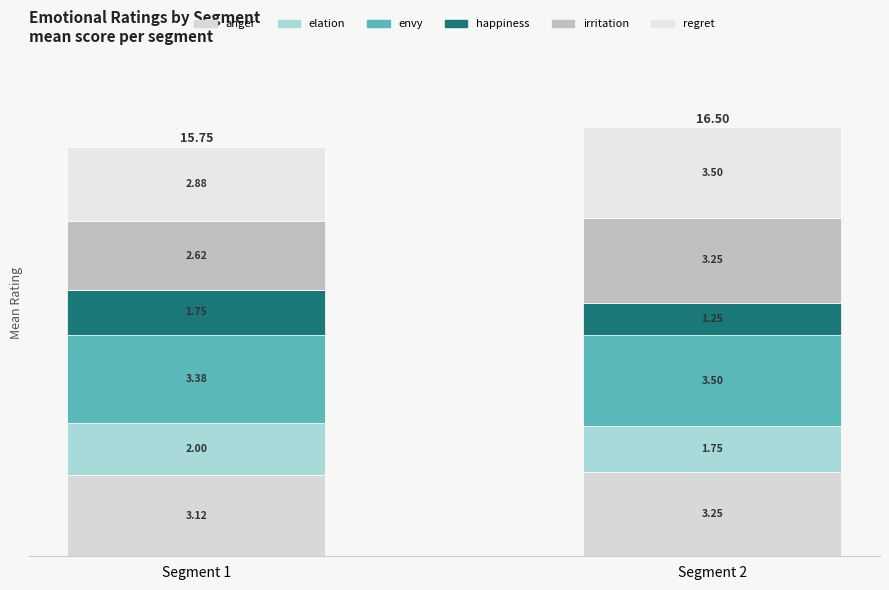

How many bars are there in total?

2